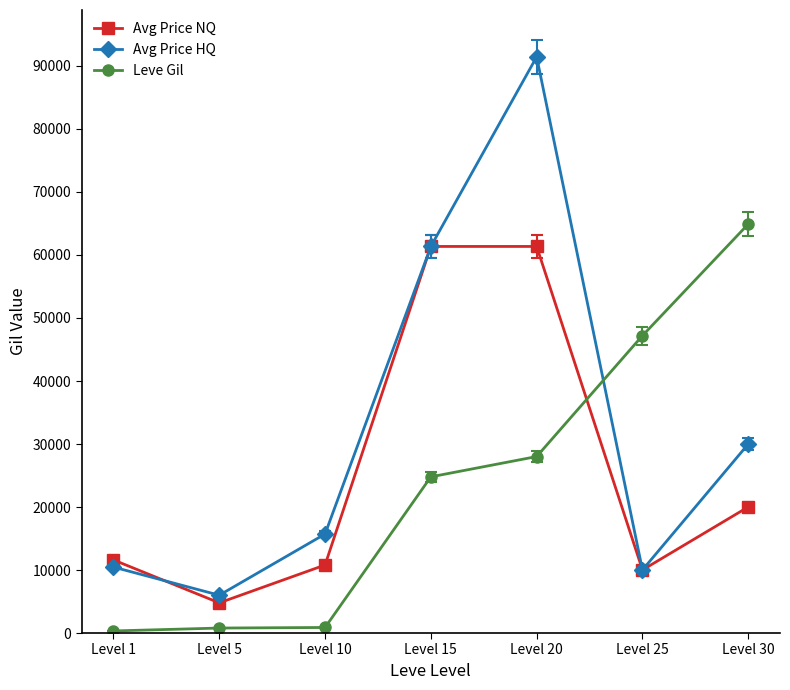

Which category has the highest value in the Avg Price HQ series?

Level 20